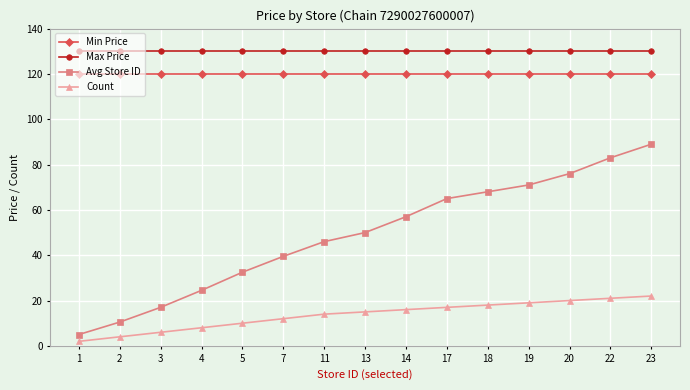

Which series has the largest total across all categories?

Max Price